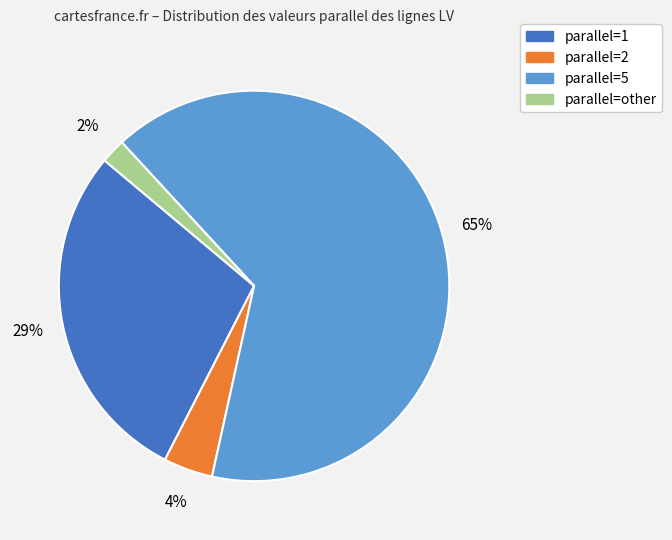

Is there a majority slice in this chart?

Yes